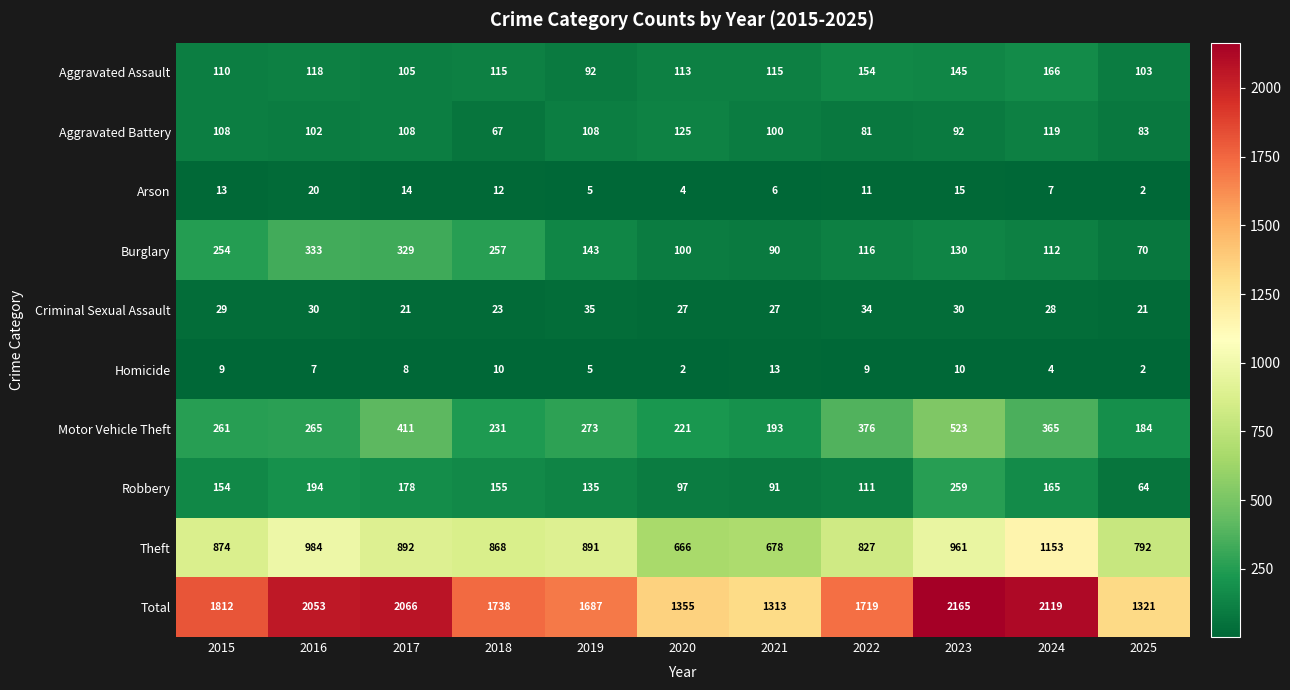

List the series in order of their peak value, highest first.

Total, Theft, Motor Vehicle Theft, Burglary, Robbery, Aggravated Assault, Aggravated Battery, Criminal Sexual Assault, Arson, Homicide